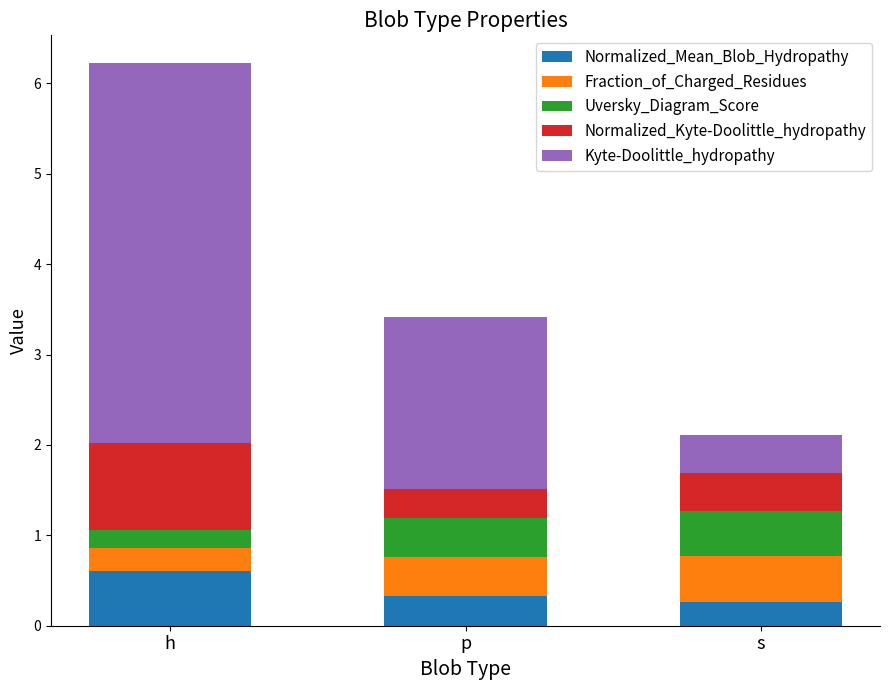

What are all the series names shown in the legend?

Normalized_Mean_Blob_Hydropathy, Fraction_of_Charged_Residues, Uversky_Diagram_Score, Normalized_Kyte-Doolittle_hydropathy, Kyte-Doolittle_hydropathy